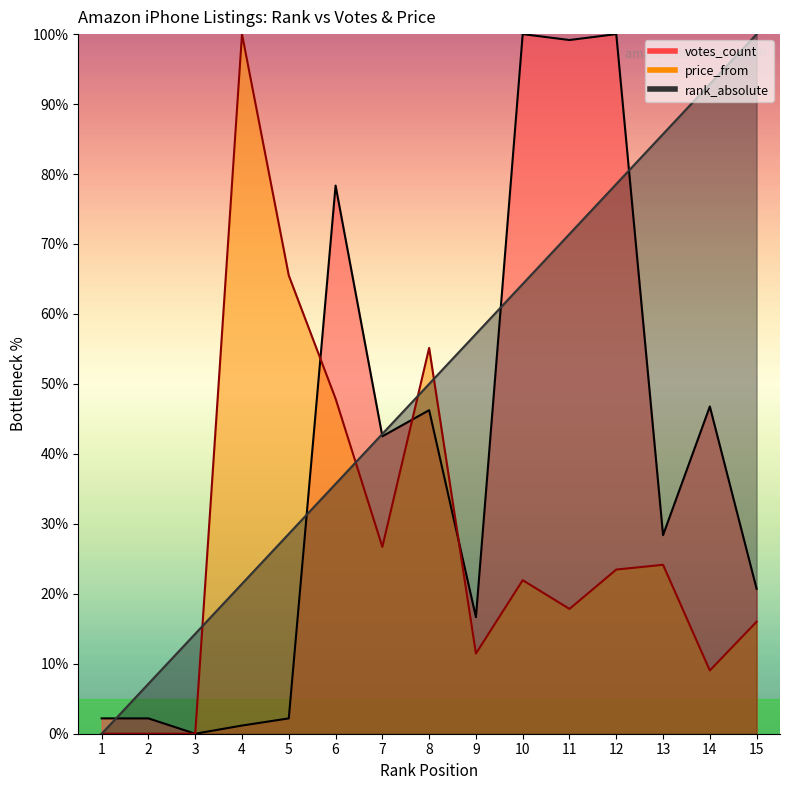

Between 9 and 8, which is larger?

9